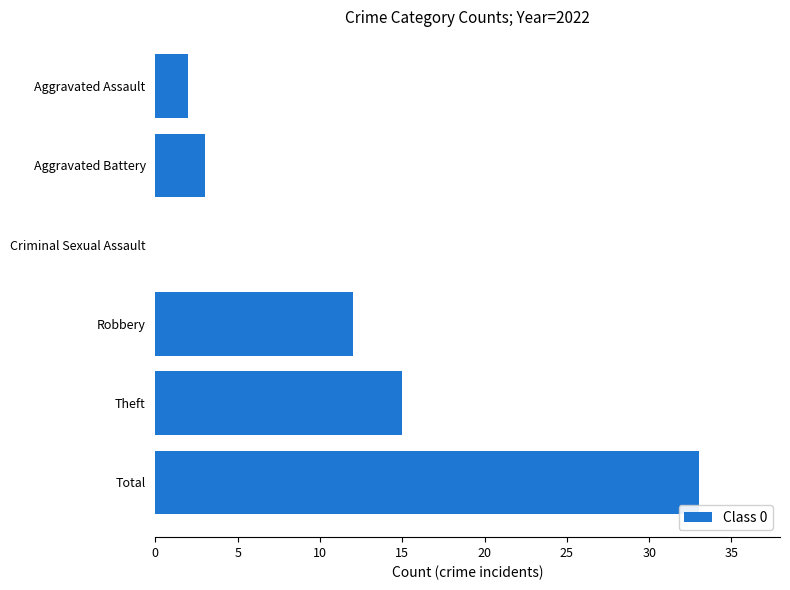

How many series are shown in this chart?

1